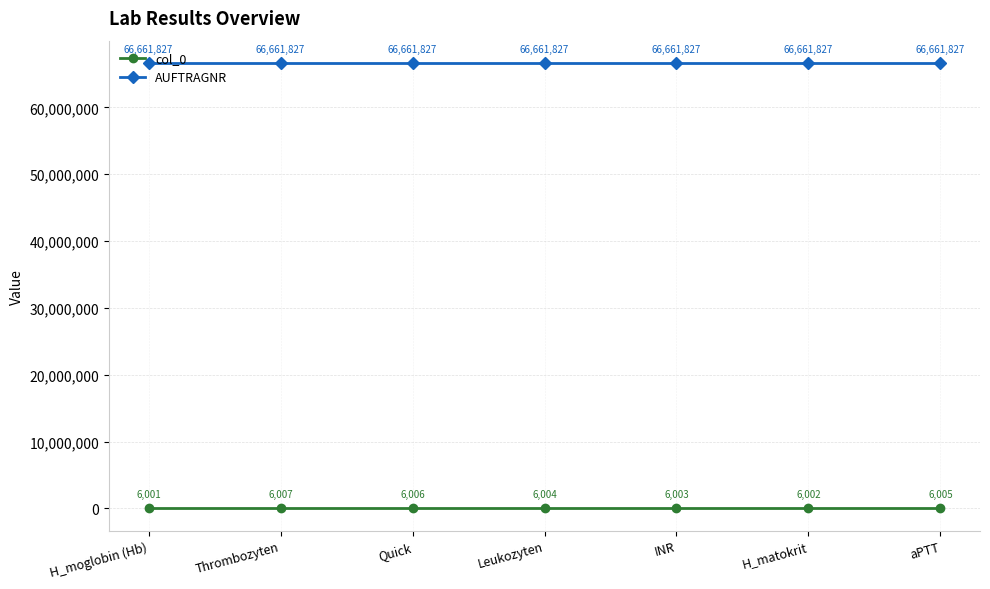

What is the smallest value displayed?

6001